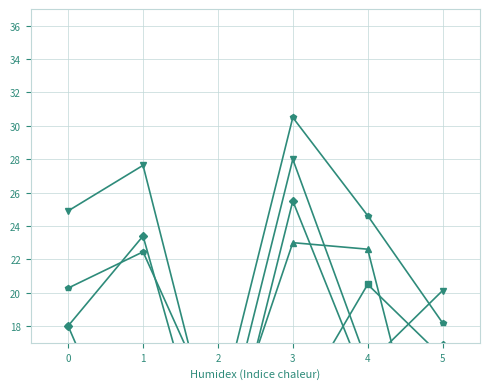

List the series in order of their peak value, highest first.

Book Value Per Share, Working Capital, Total Current Assets, Inventory, Receivables, Cash & Equivalents